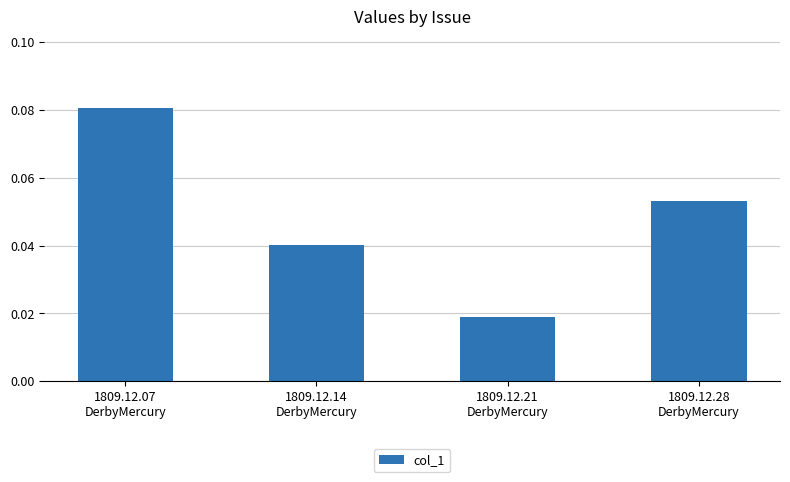

Rank the categories by value from highest to lowest.

1809.12.07
DerbyMercury, 1809.12.28
DerbyMercury, 1809.12.14
DerbyMercury, 1809.12.21
DerbyMercury